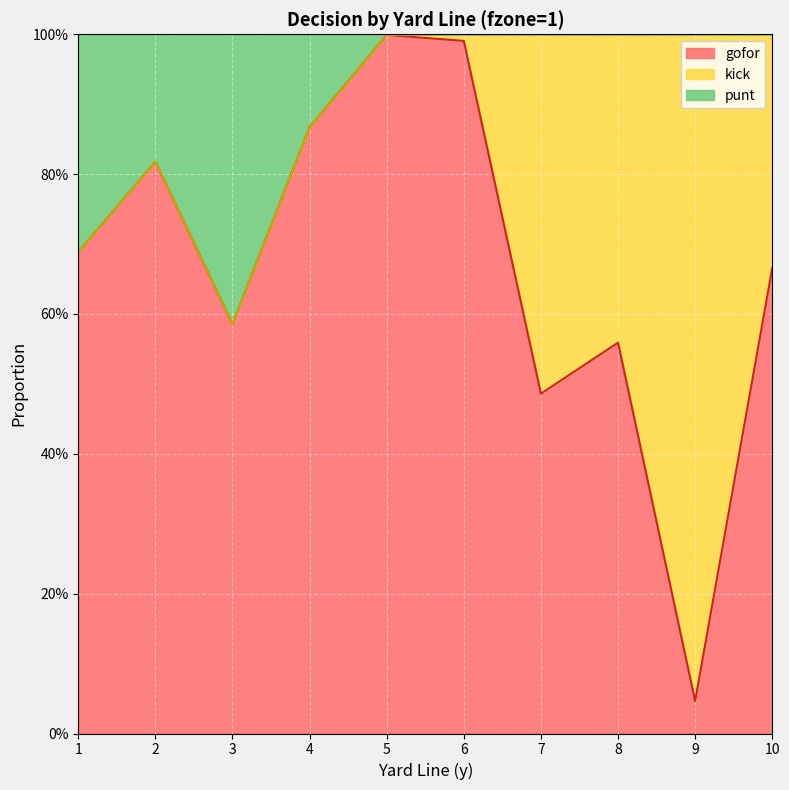

Does the chart display data point markers on the line(s)?

No